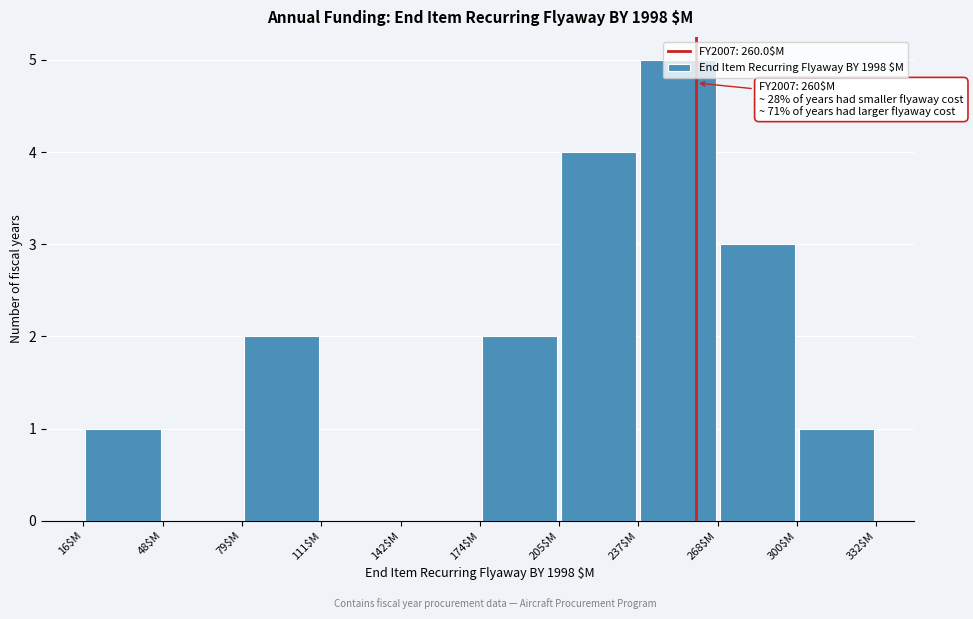

Over which range of the x-axis is the bar tallest?

235 to 270